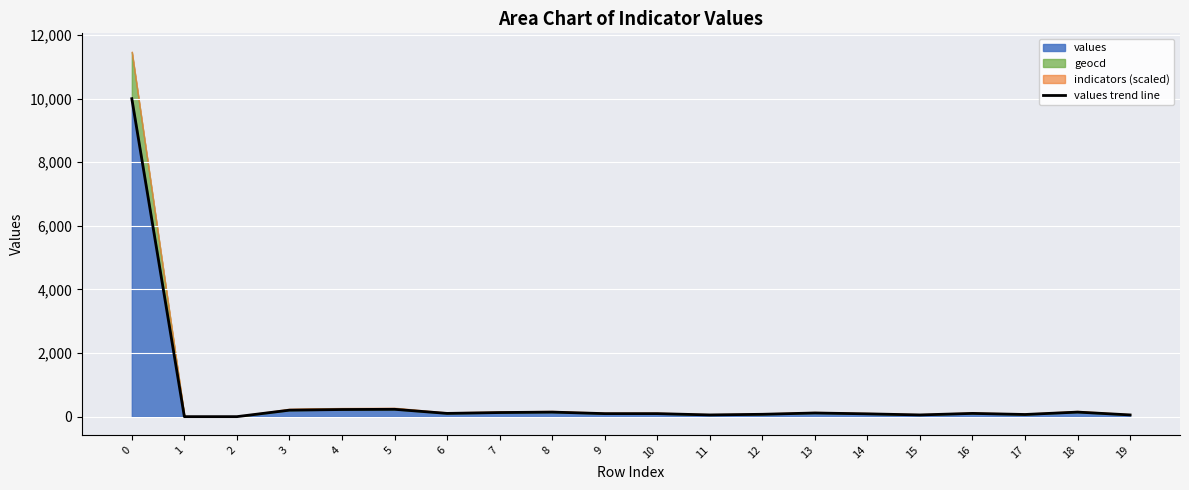

Reading right to left, extract all data points from this chart.

19=54	18=143	17=68	16=102	15=54	14=88	13=115	12=74	11=54	10=95	9=95	8=143	7=129	6=102	5=231	4=224	3=204	2=0	1=0	0=10000